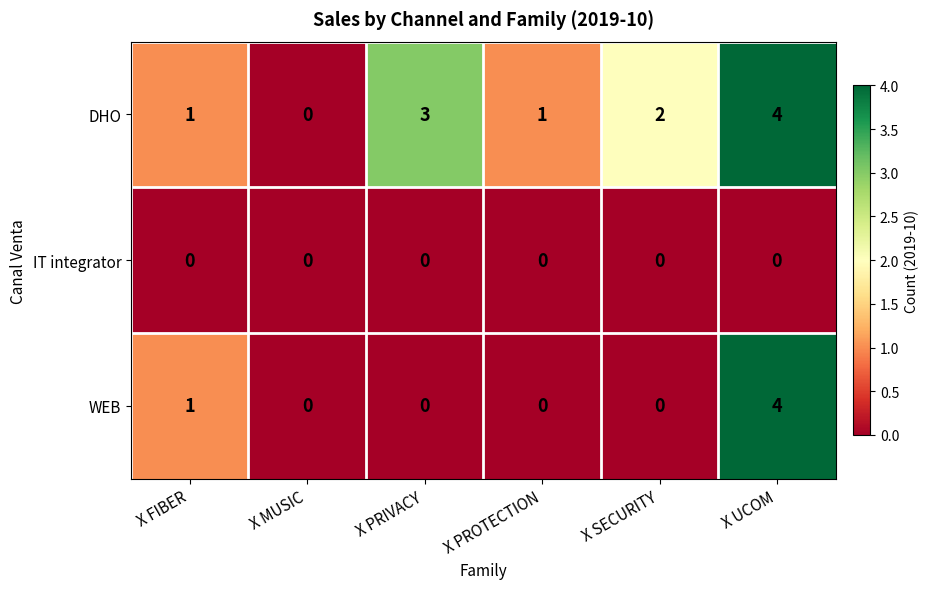

Count the number of categories in the chart.

6